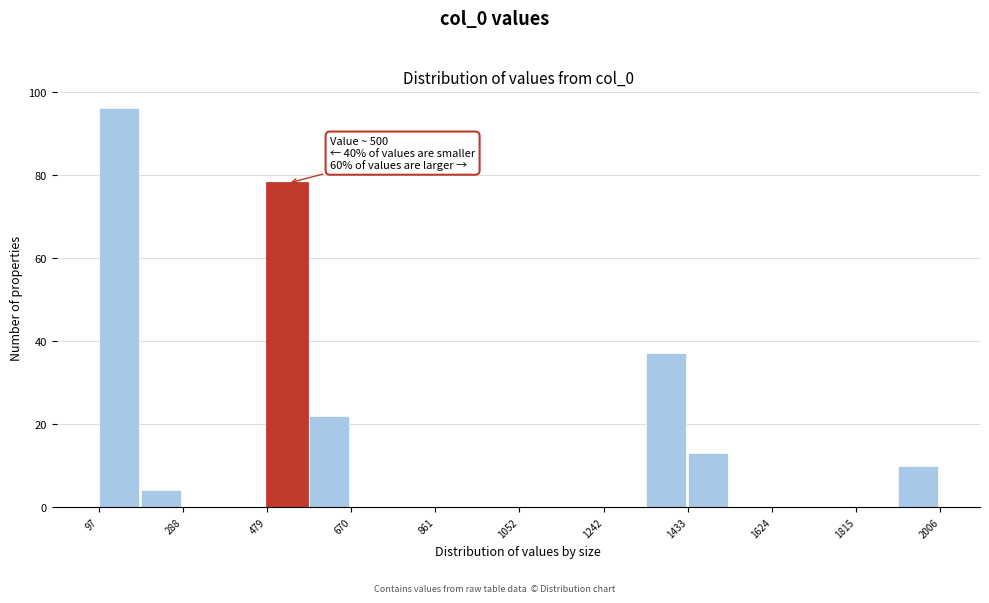

Which range on the x-axis has the tallest bar?

100 to 200